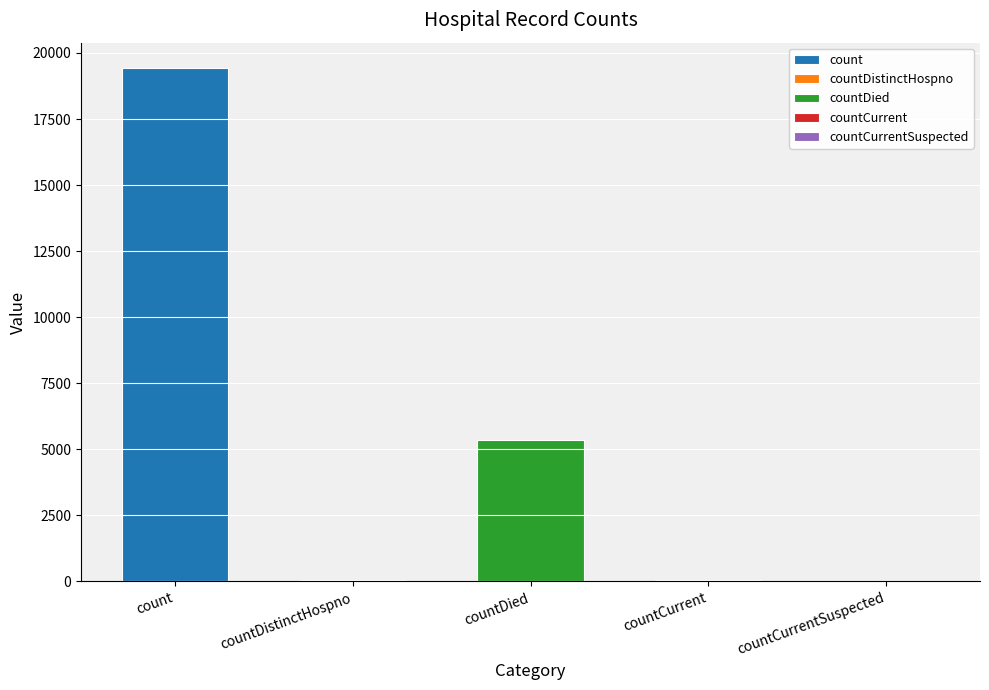

What is the difference between the values at countCurrentSuspected and count?

19420